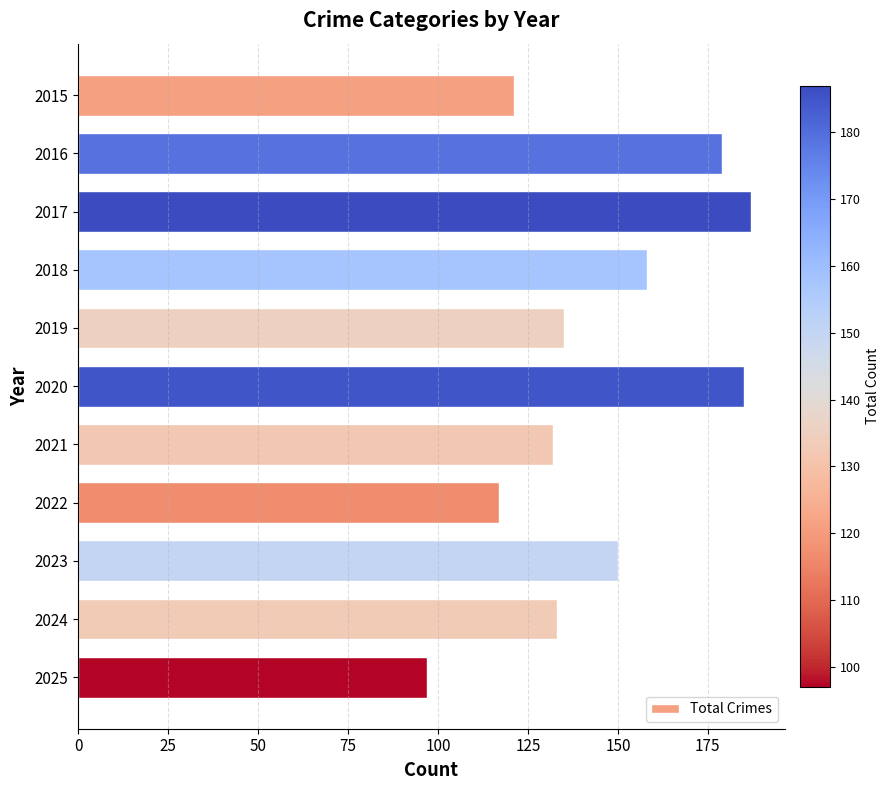

True or false: the data shows 103 at 2016.

False